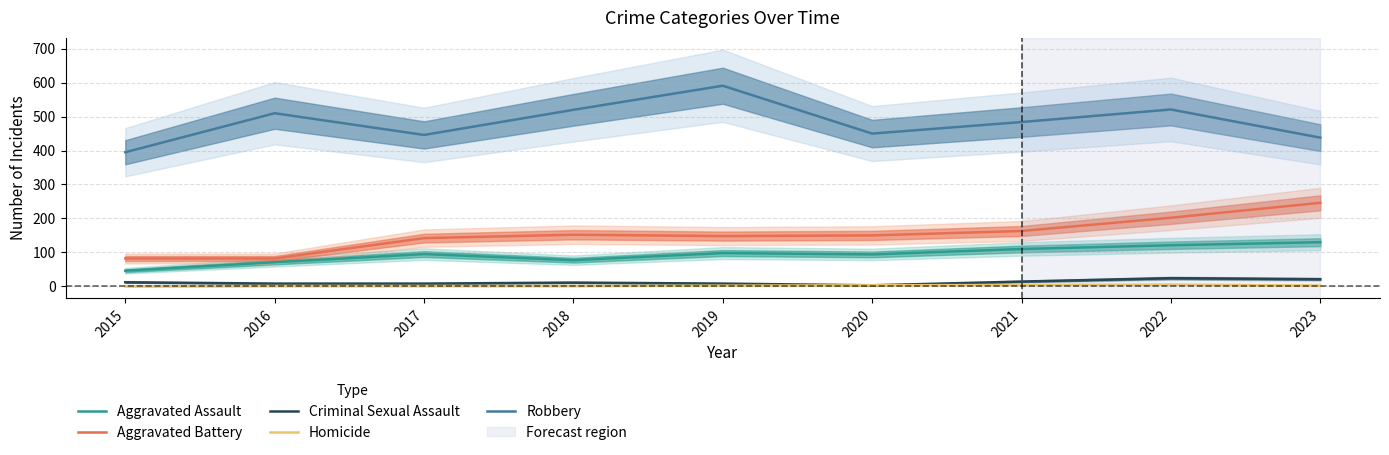

Count the number of data series in this chart.

5